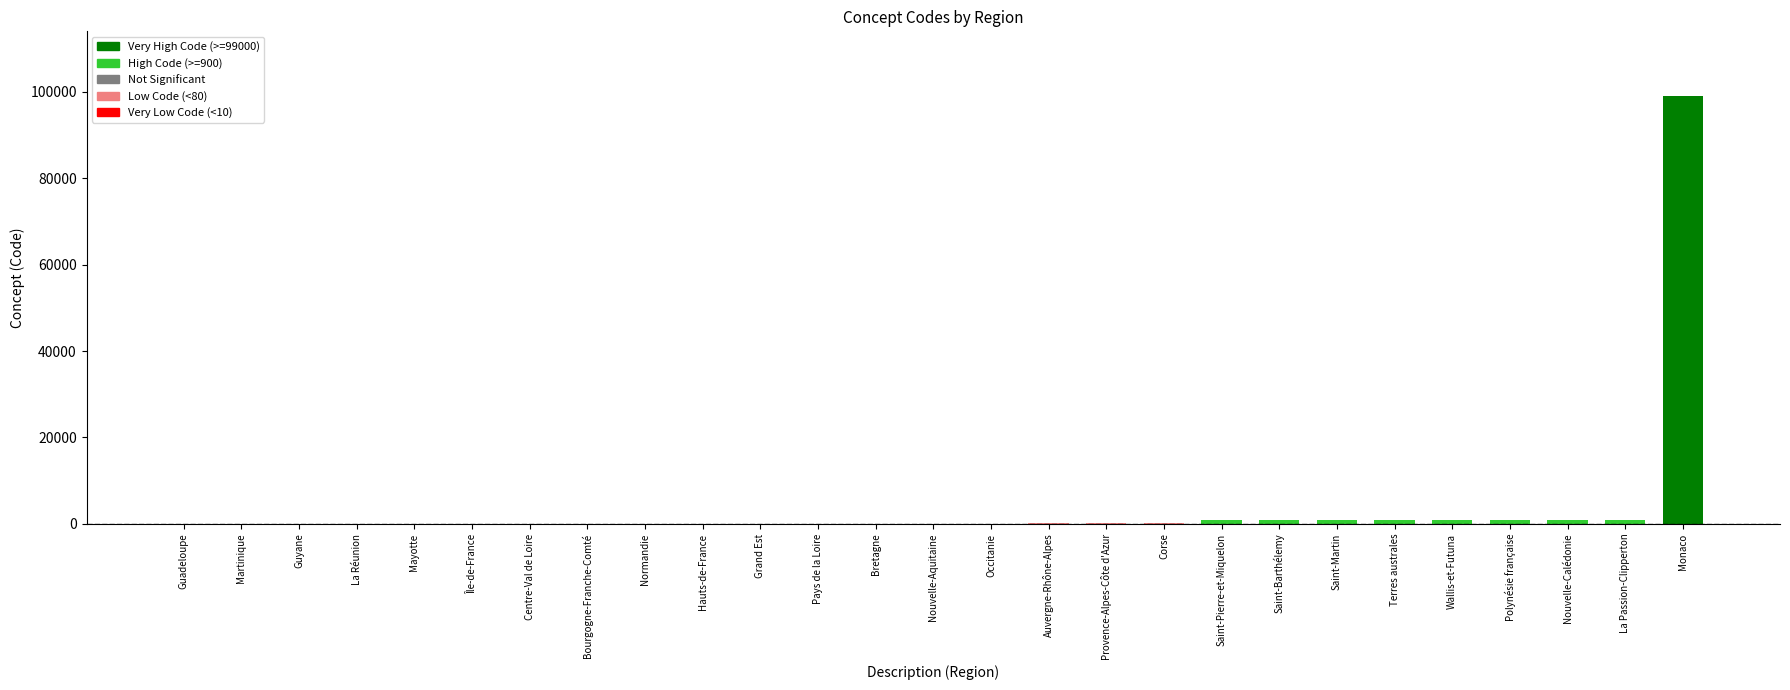

What is the label of the 9th bar from the left?

Normandie